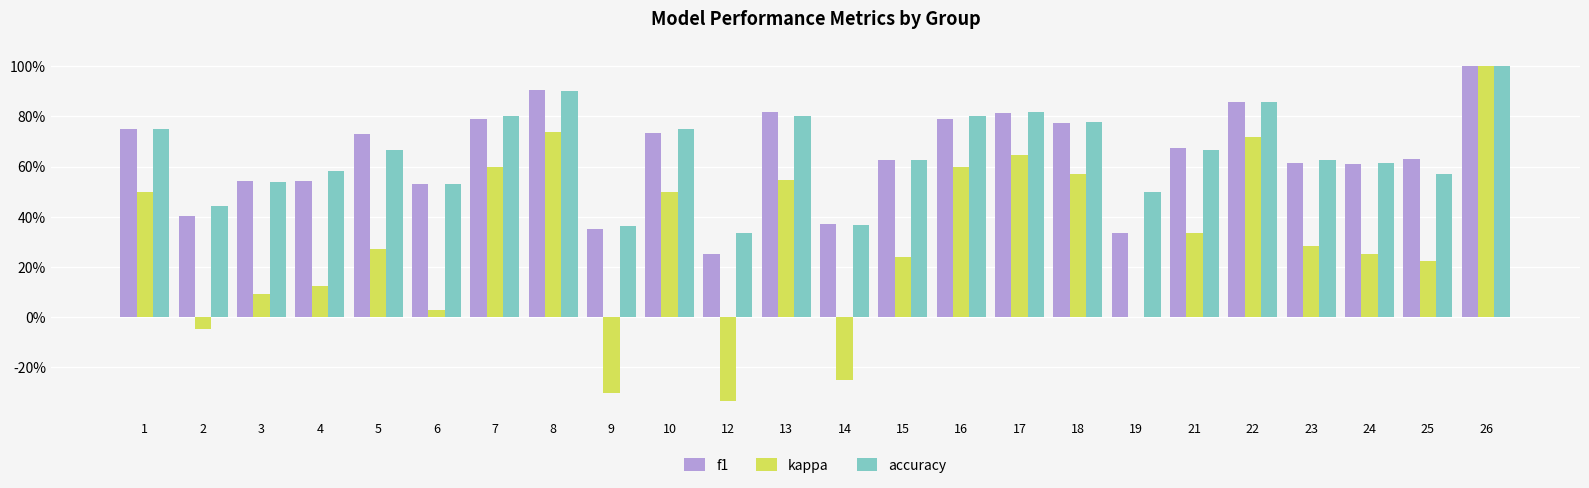

Reading left to right, extract all data points from this chart.

f1: 0.8	0.4	0.5	0.5	0.7	0.5	0.8	0.9	0.4	0.7	0.2	0.8	0.4	0.6	0.8	0.8	0.8	0.3	0.7	0.9	0.6	0.6	0.6	1.0
kappa: 0.5	-0.0	0.1	0.1	0.3	0.0	0.6	0.7	-0.3	0.5	-0.3	0.5	-0.3	0.2	0.6	0.6	0.6	0.0	0.3	0.7	0.3	0.3	0.2	1.0
accuracy: 0.8	0.4	0.5	0.6	0.7	0.5	0.8	0.9	0.4	0.8	0.3	0.8	0.4	0.6	0.8	0.8	0.8	0.5	0.7	0.9	0.6	0.6	0.6	1.0